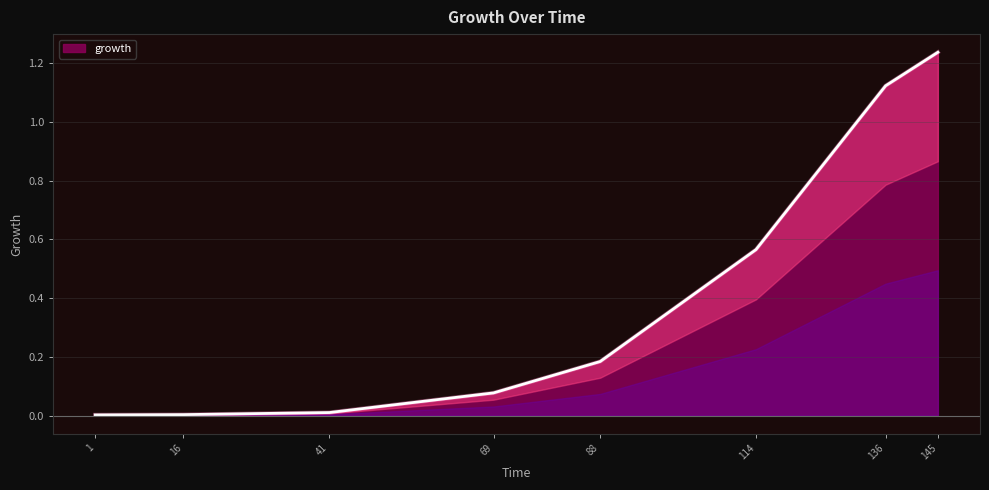

The value of growth at 1 is 0.0. True or false?

True